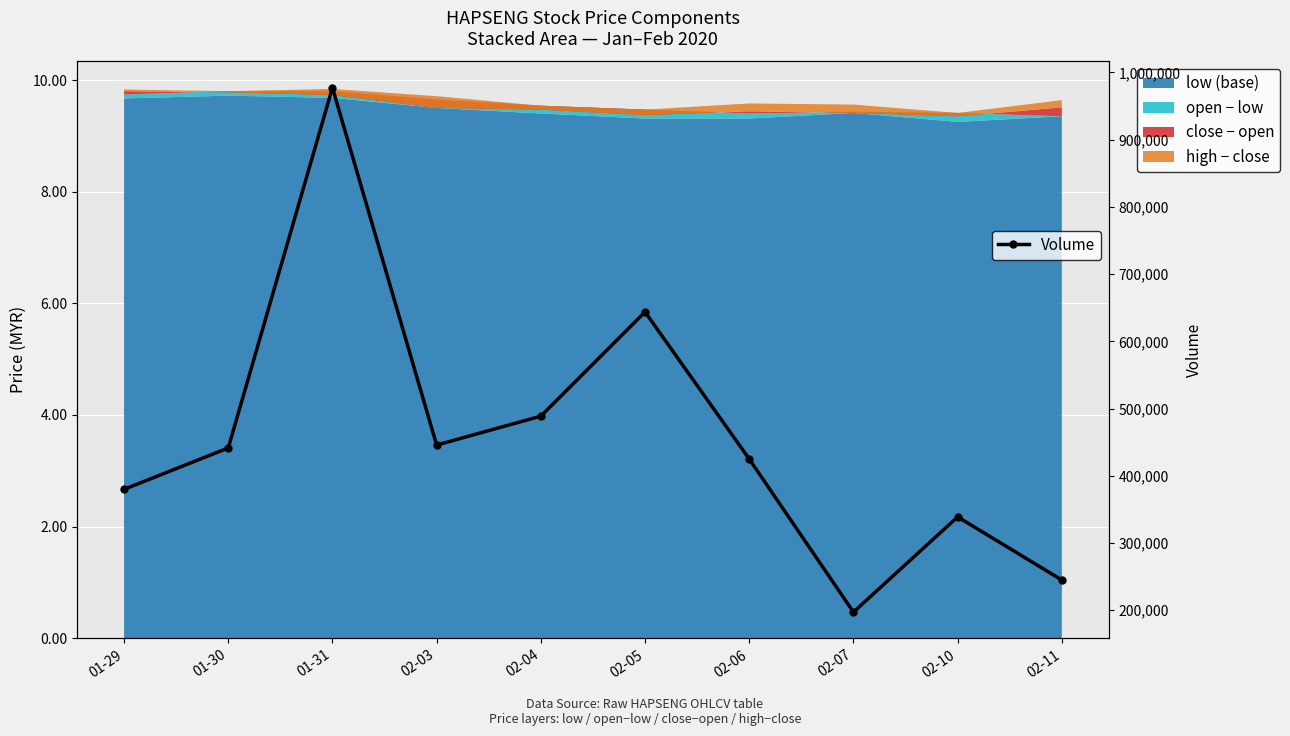

What is the label of the 4th point from the right?

02-06